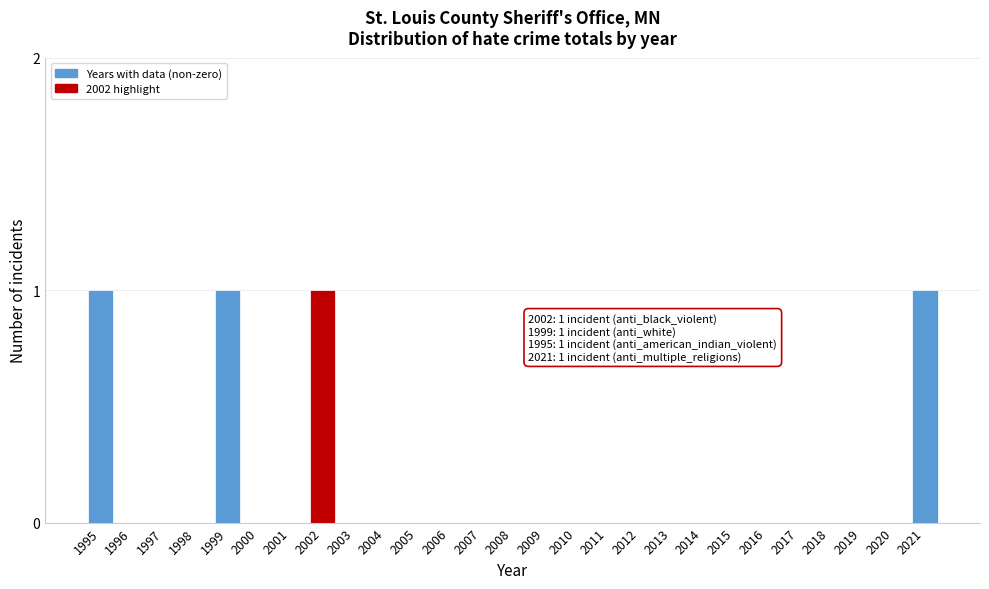

Reading right to left, transcribe all the data shown in this chart.

2021=1	2020=0	2019=0	2018=0	2017=0	2016=0	2015=0	2014=0	2013=0	2012=0	2011=0	2010=0	2009=0	2008=0	2007=0	2006=0	2005=0	2004=0	2003=0	2002=1	2001=0	2000=0	1999=1	1998=0	1997=0	1996=0	1995=1